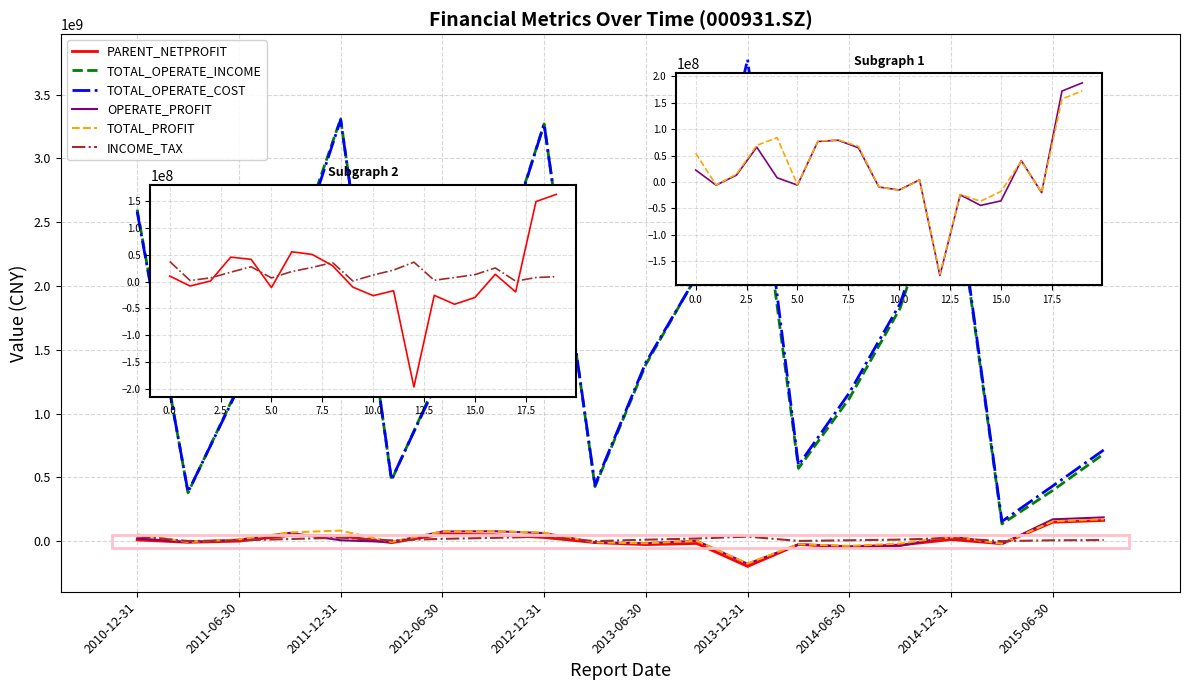

True or false: OPERATE_PROFIT and TOTAL_OPERATE_COST intersect in this chart.

False